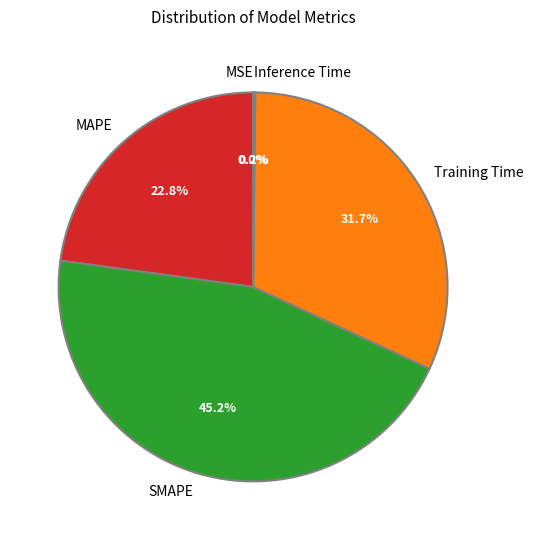

What percentage do Training Time and SMAPE together represent?

77.0%